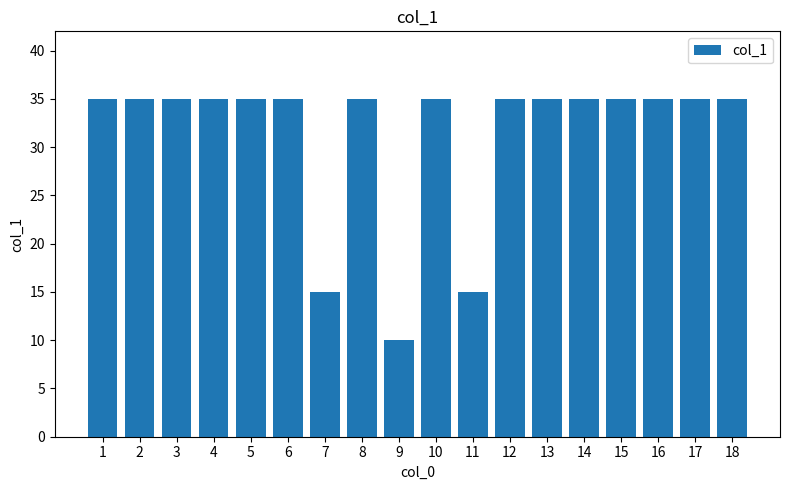

True or false: the data shows 50 at 13.

False